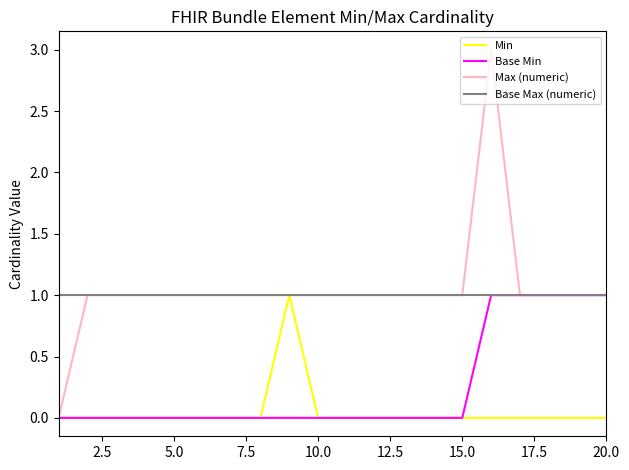

What is the maximum value shown in the chart?

3